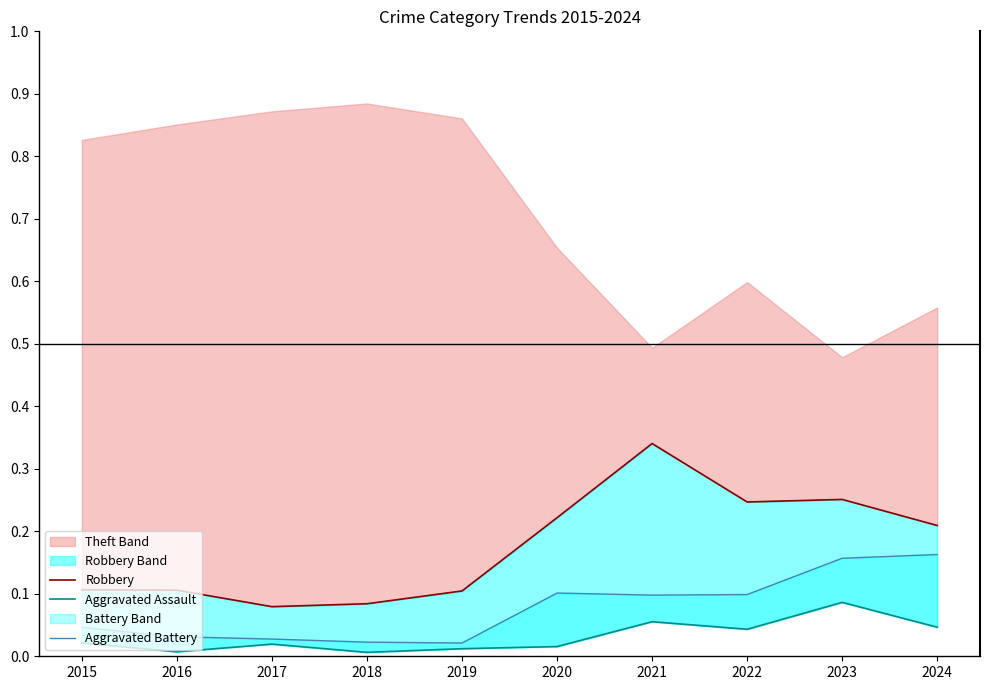

Count the Aggravated Battery values in the range 0 to 1.

10